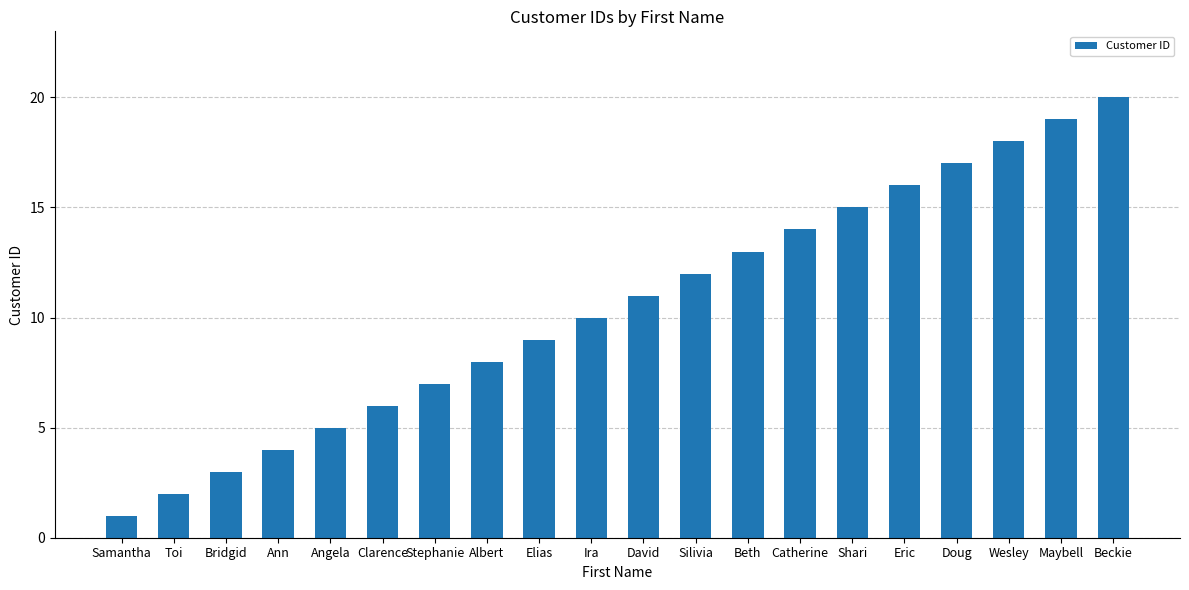

How many distinct data groups are displayed?

1